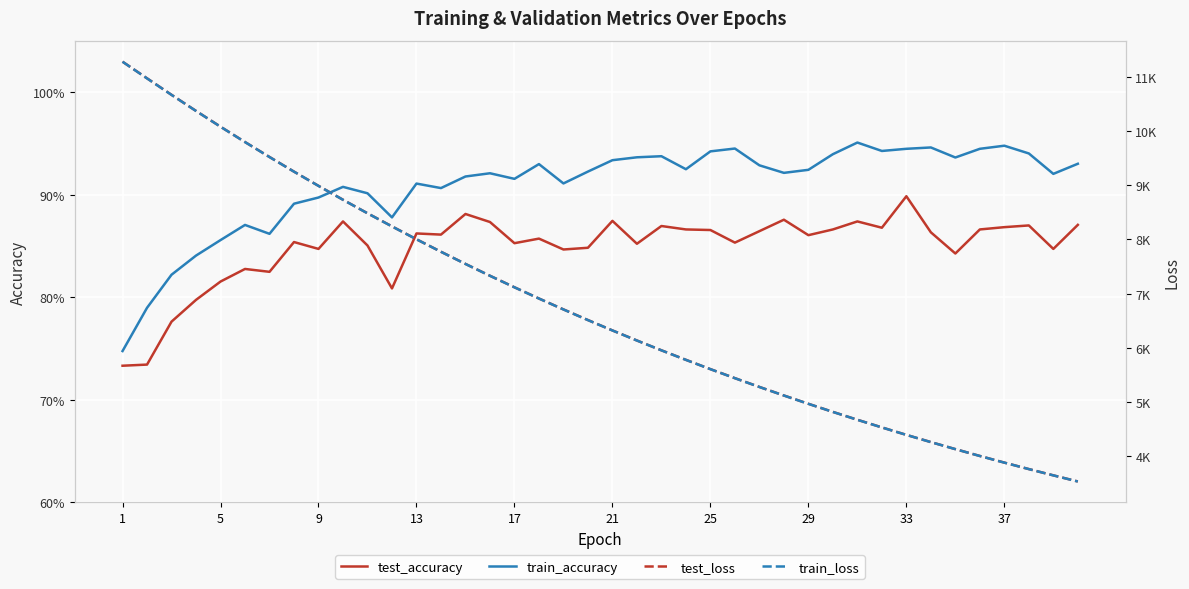

How many interior local peaks does the test_accuracy series have?

12